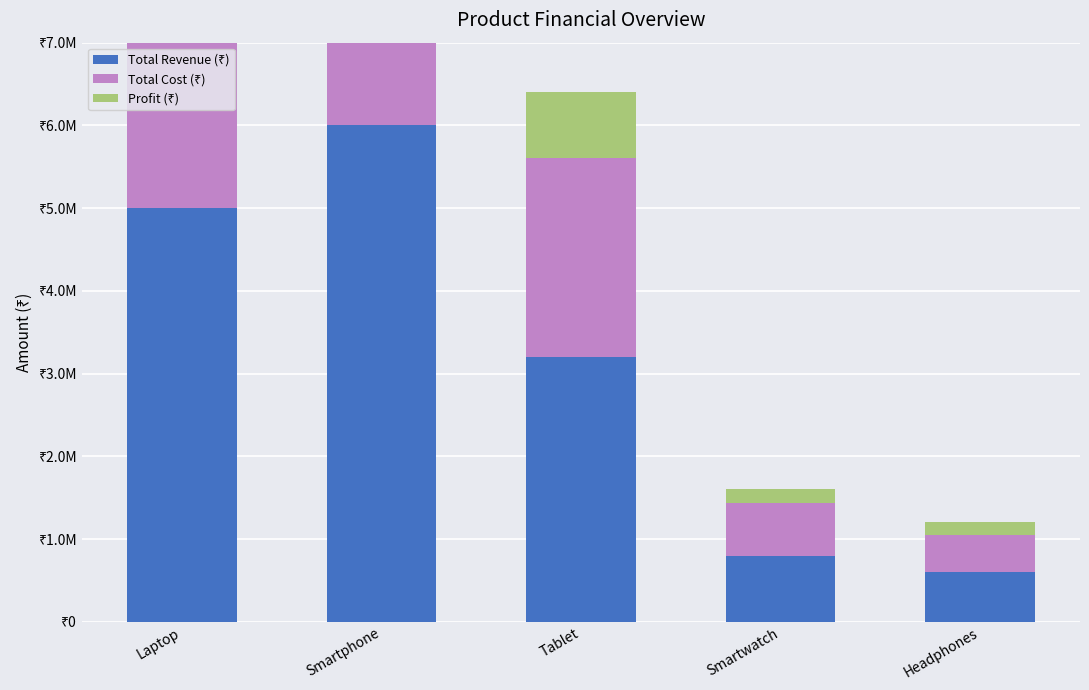

What position from the left is Laptop?

1